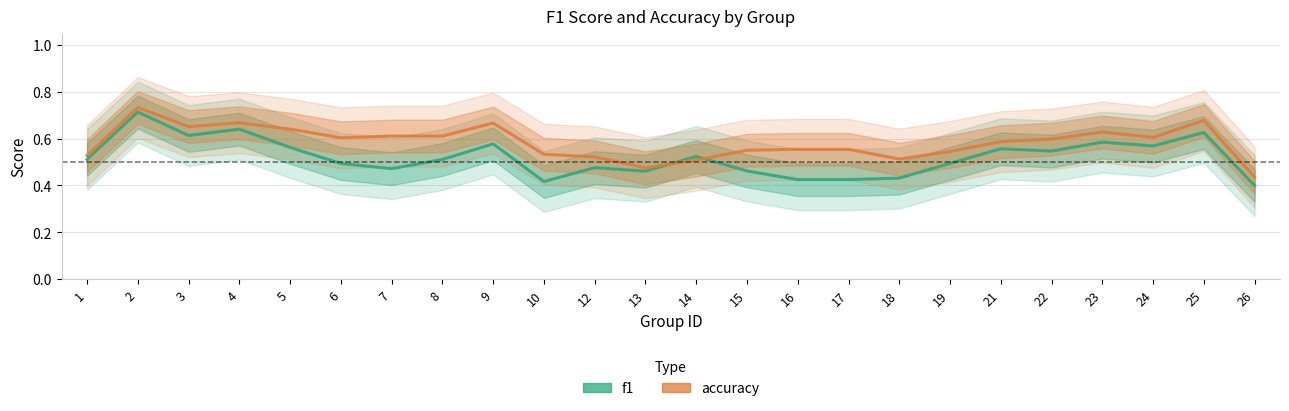

Is it true that f1 equals 0.5 at 1?

True